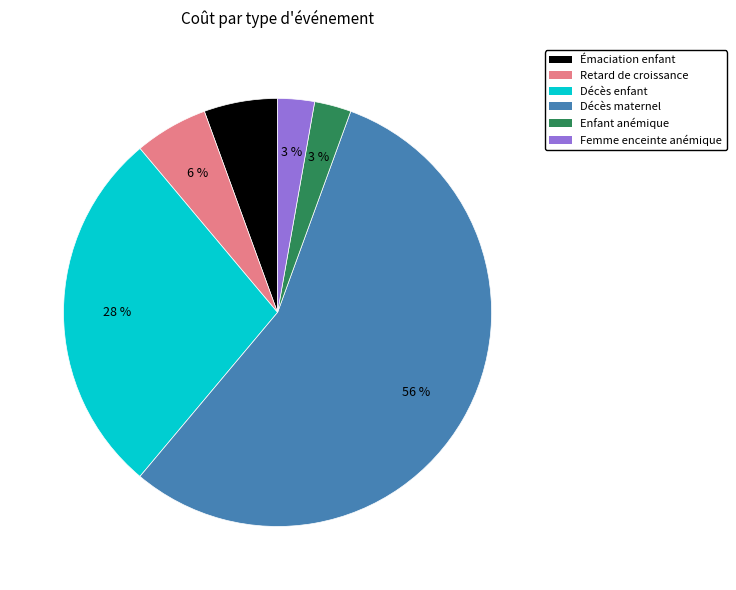

To the nearest percent, what is the combined percentage of Femme enceinte anémique and Enfant anémique?

6%